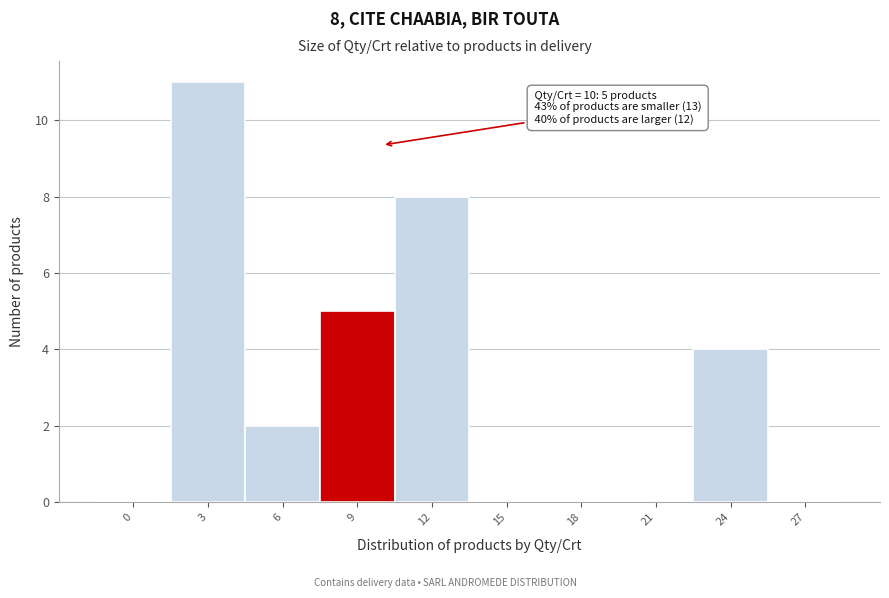

Reading left to right, transcribe all the data shown in this chart.

0=0	3=11	6=2	9=5	12=8	15=0	18=0	21=0	24=4	27=0